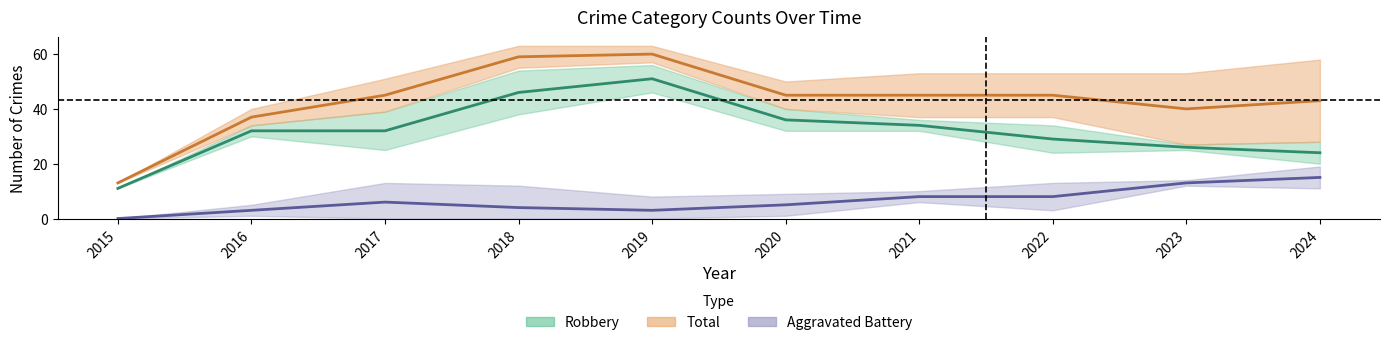

Which category has the lowest value in the Robbery series?

2015